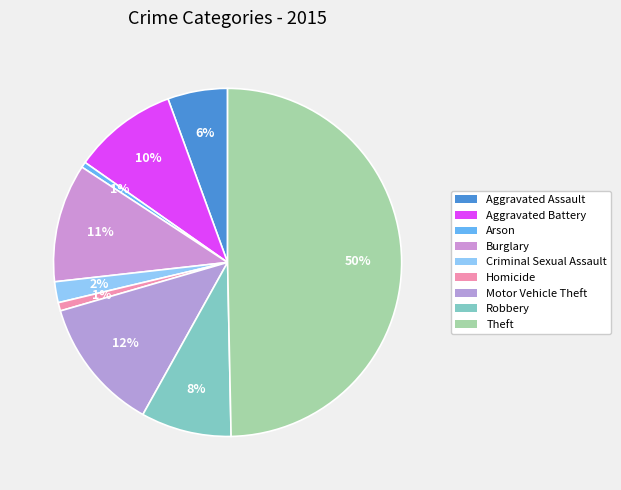

How many slices are in this pie chart?

9